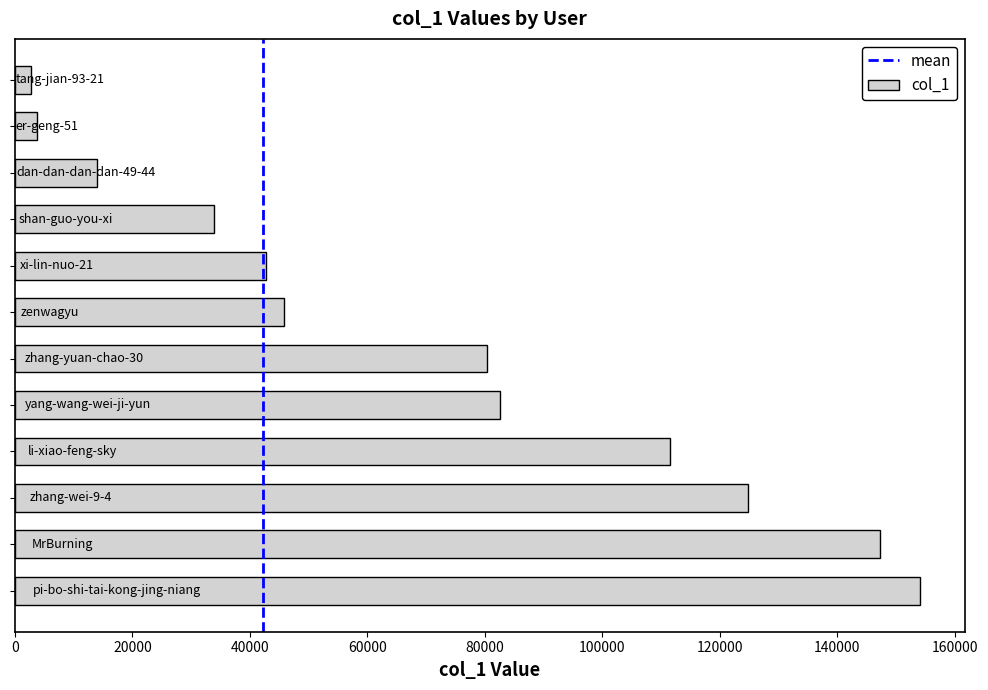

How many bars are there in total?

12